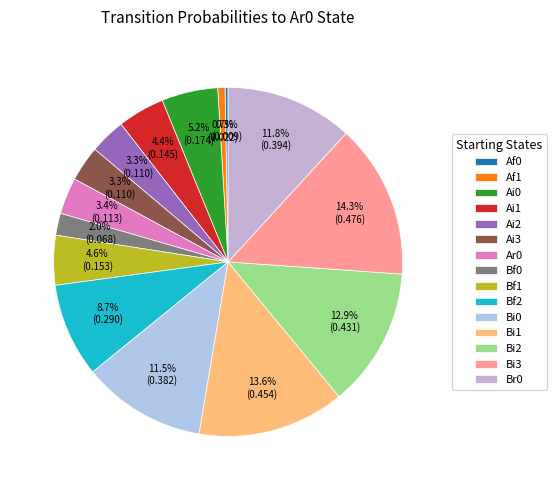

To the nearest percent, what is the difference between the largest and smallest slice percentages?

14%